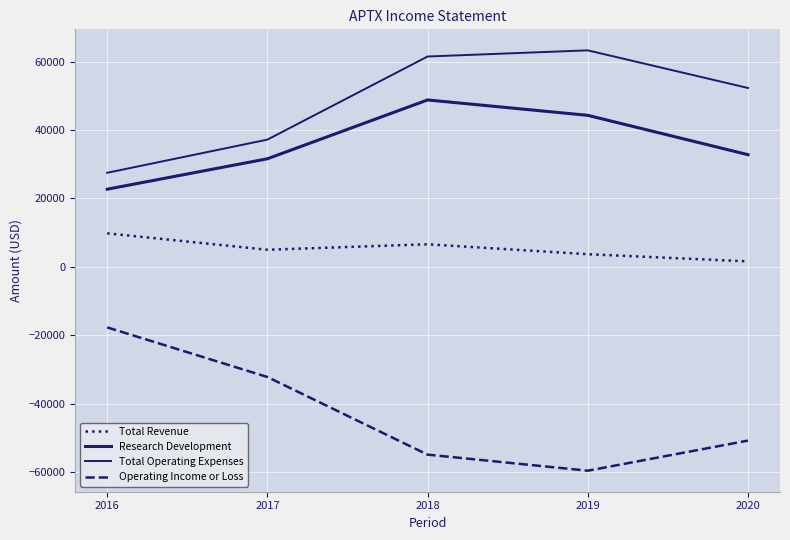

At 2017, list the series in order from smallest to largest.

Operating Income or Loss, Total Revenue, Research Development, Total Operating Expenses